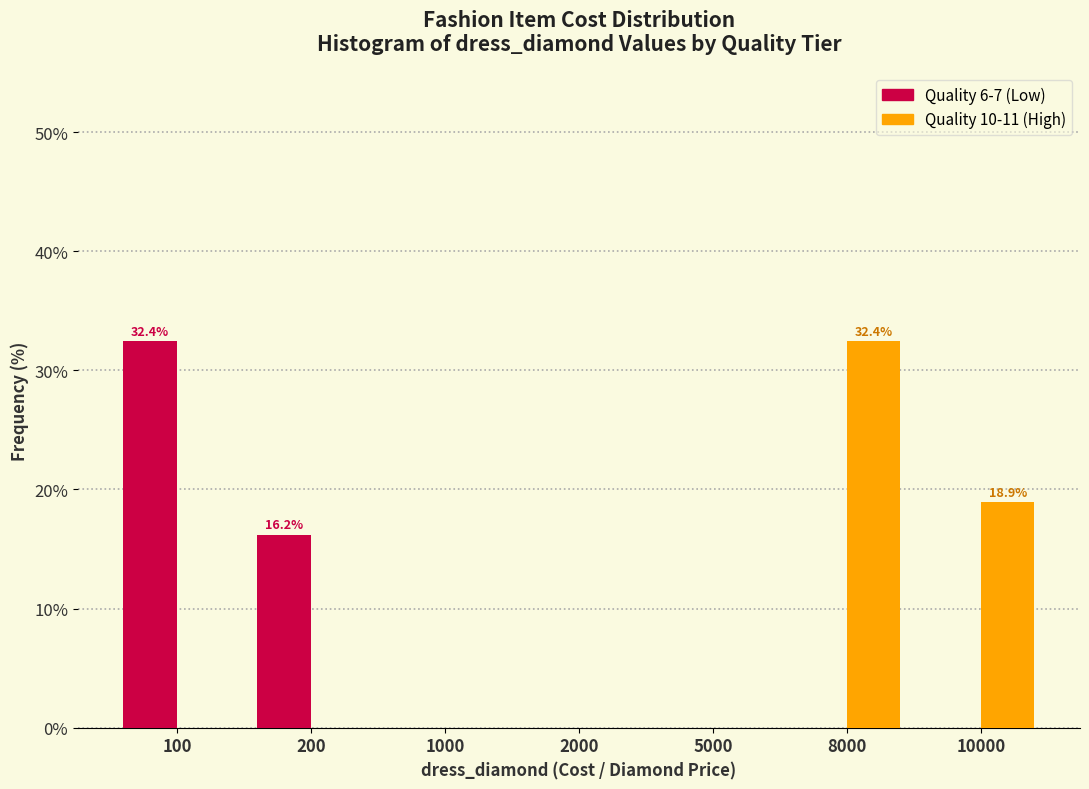

Reading left to right, list all the values displayed in this chart.

Quality 6-7 (Low): 100=32.4	200=16.2	1000=0.0	2000=0.0	5000=0.0	8000=0.0	10000=0.0
Quality 10-11 (High): 100=0.0	200=0.0	1000=0.0	2000=0.0	5000=0.0	8000=32.4	10000=18.9